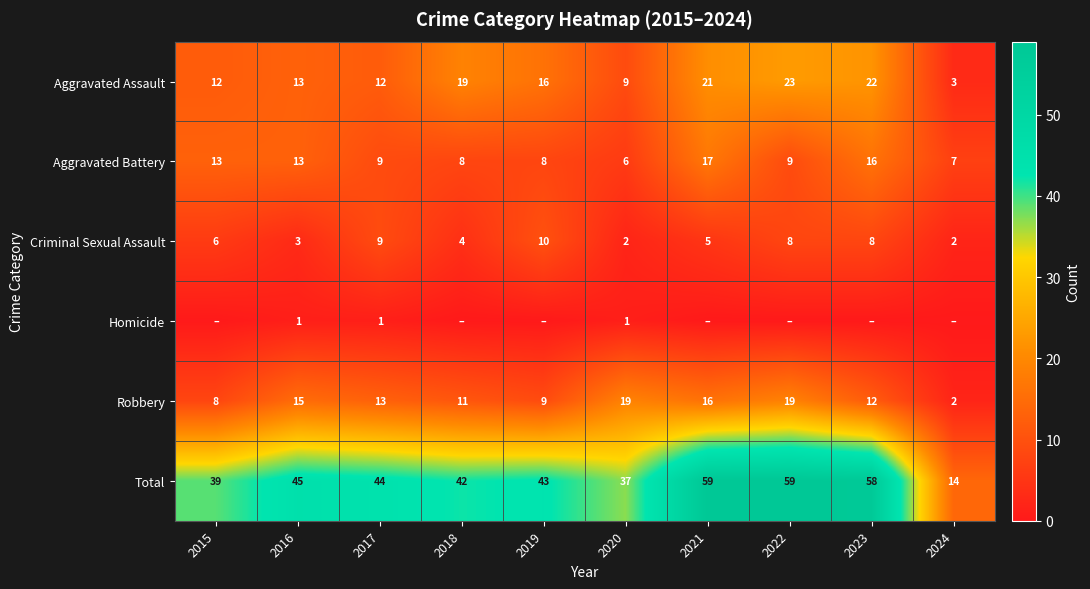

What is the average value of the Aggravated Assault series?

15